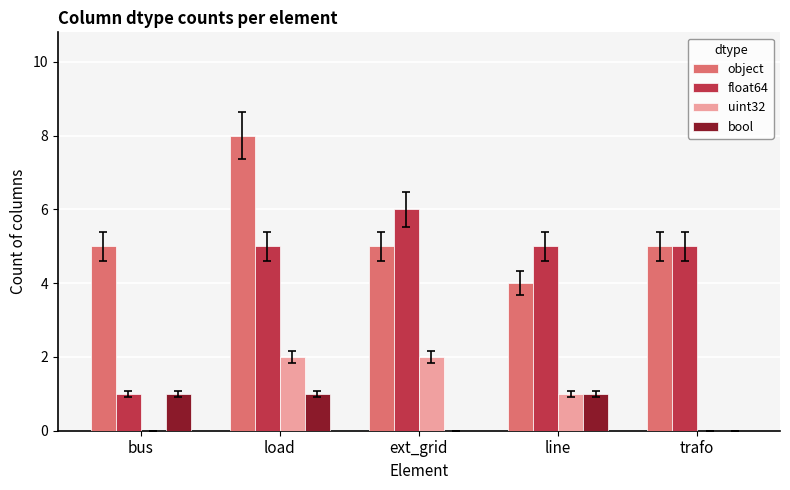

True or false: uint32 has a value of 2 at load.

True